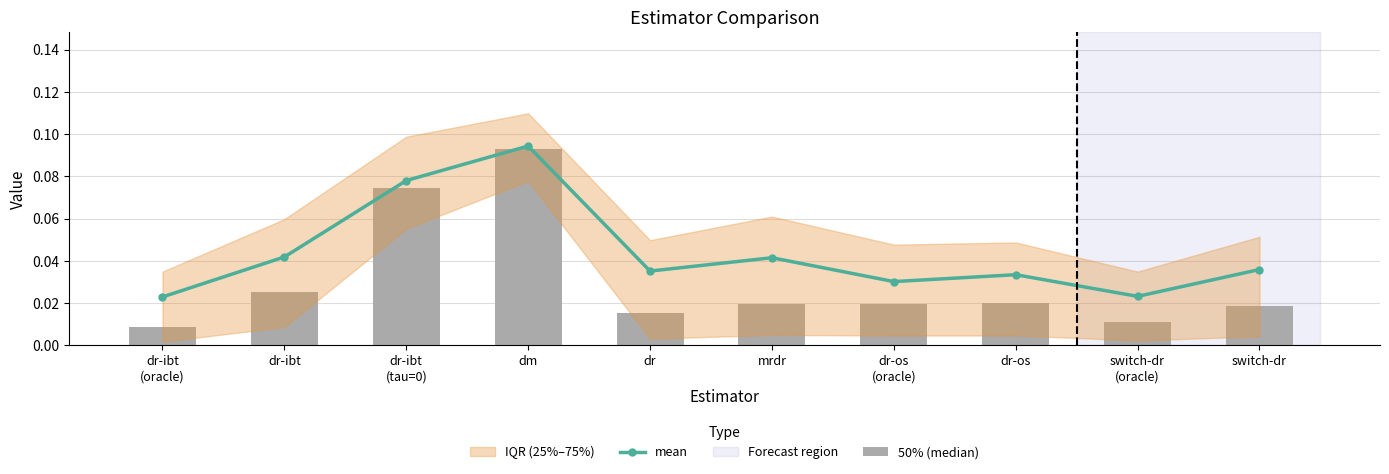

Does the chart contain any negative values?

No